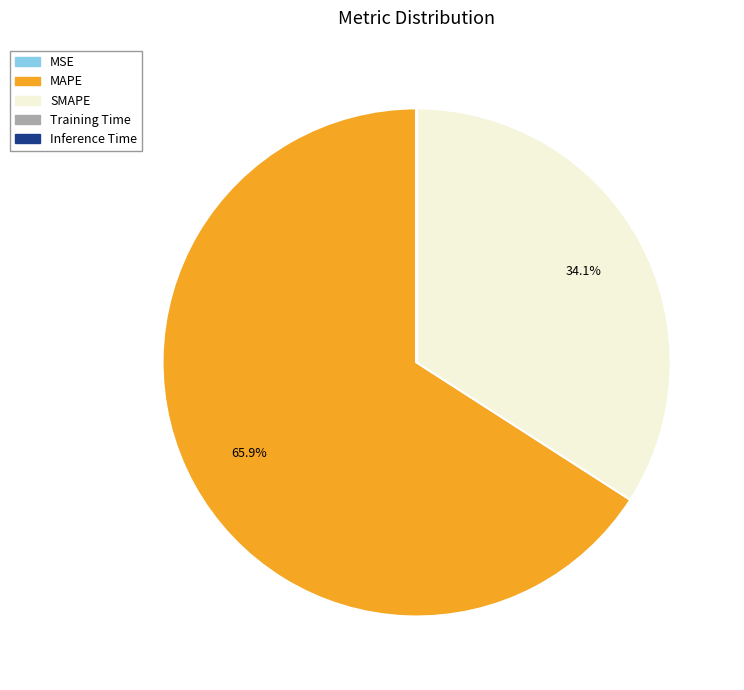

How much of the chart is everything except SMAPE?

65.9%